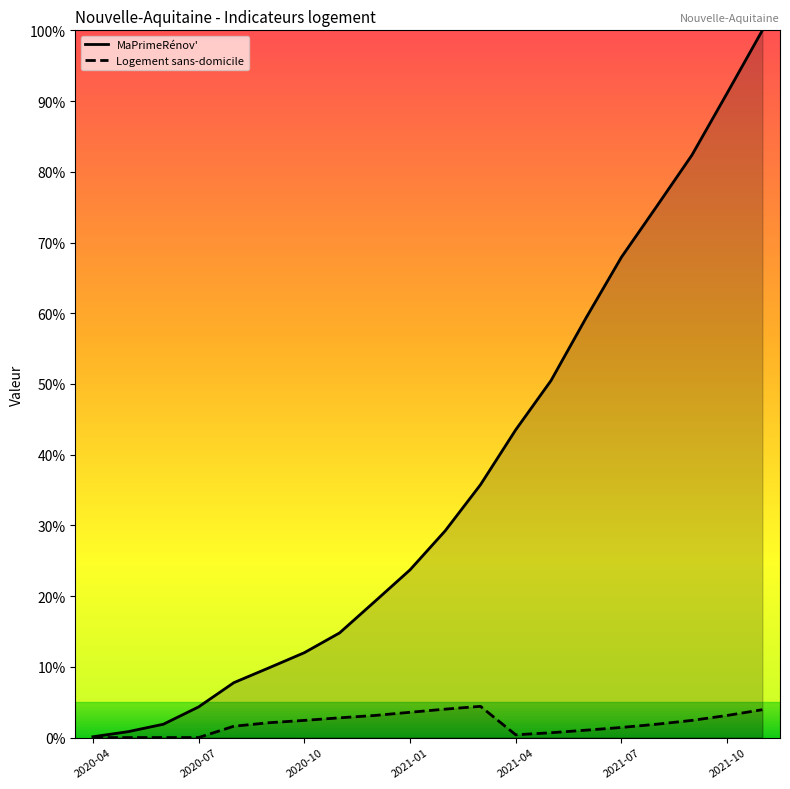

True or false: Logement sans-domicile and MaPrimeRénov' cross at least once.

False